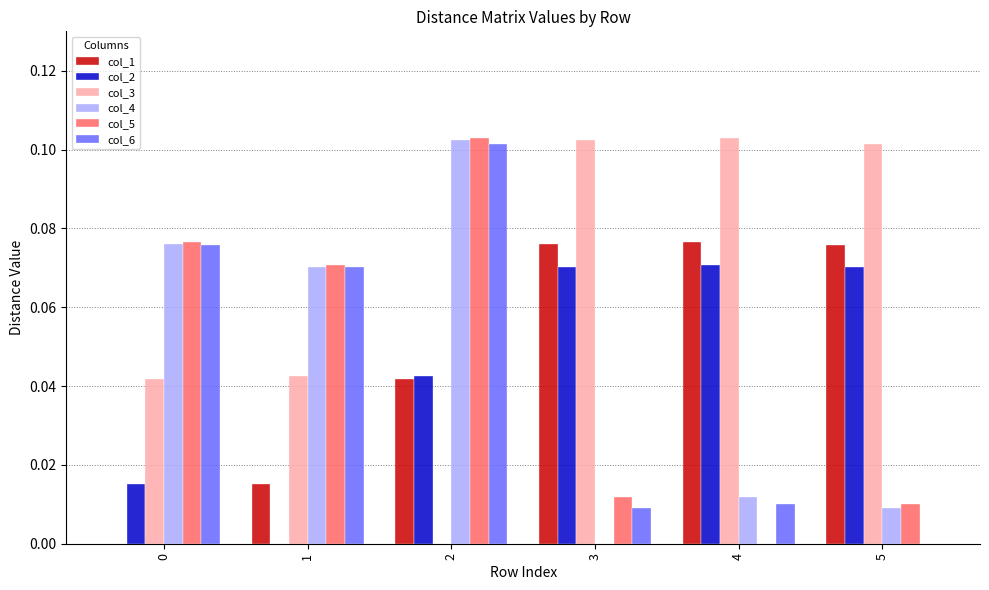

Which series has the largest total across all categories?

col_3